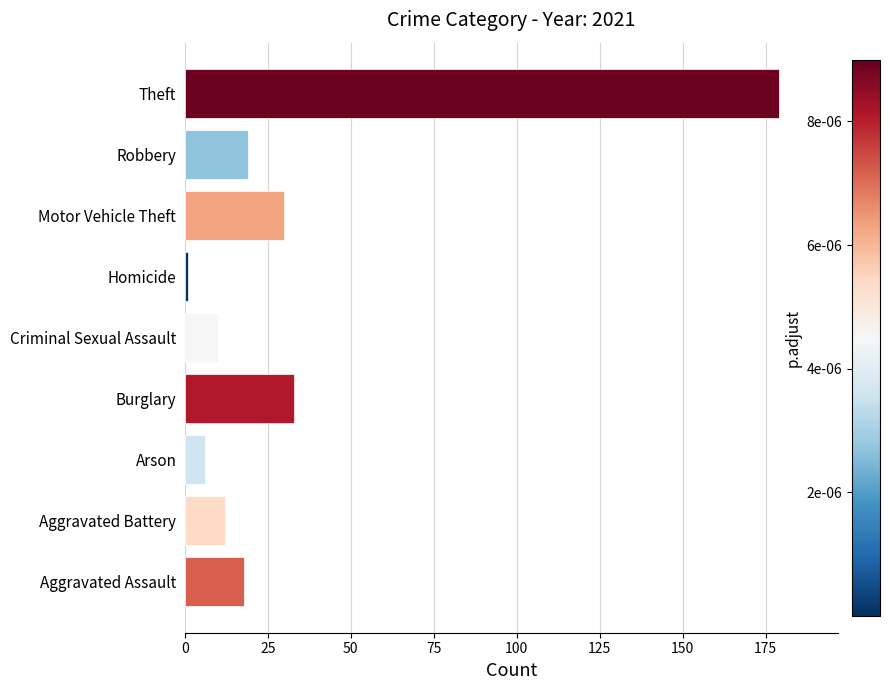

Reading bottom to top, extract all data points from this chart.

Aggravated Assault=18	Aggravated Battery=12	Arson=6	Burglary=33	Criminal Sexual Assault=10	Homicide=1	Motor Vehicle Theft=30	Robbery=19	Theft=179